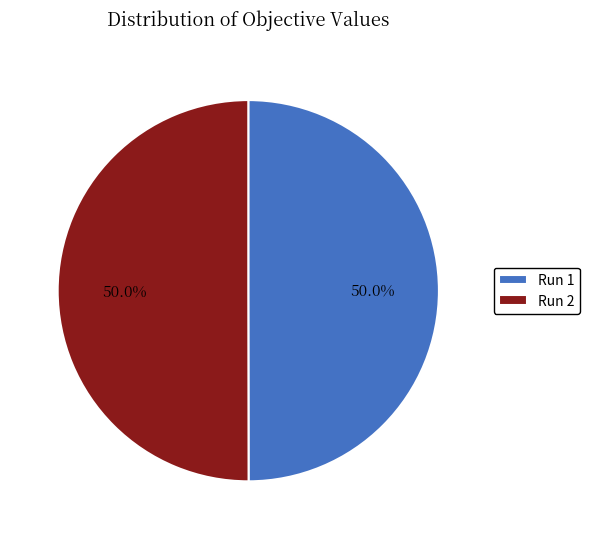

What percentage is NOT represented by Run 1?

50.0%